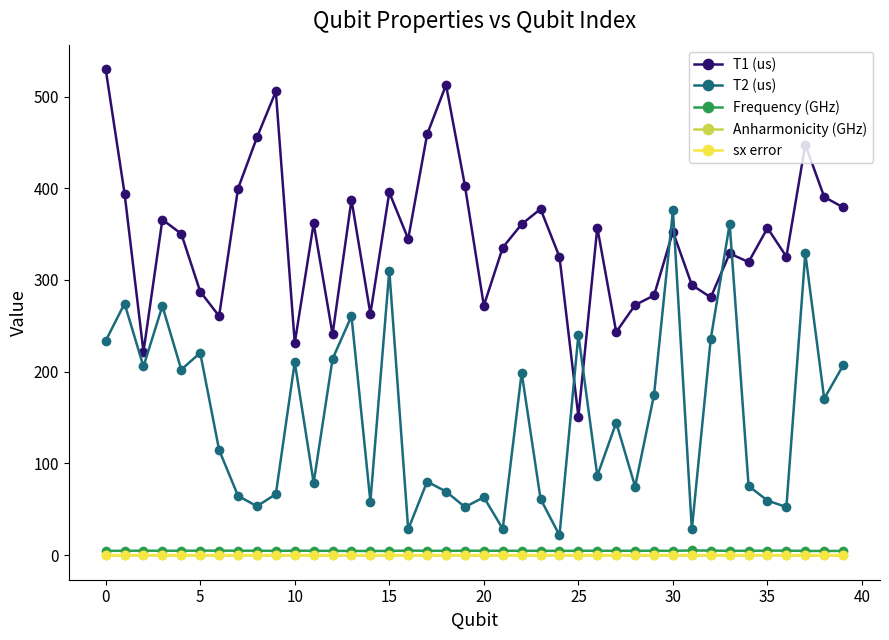

What is the value of the T2 (us) point at the 1st from the left?

233.5